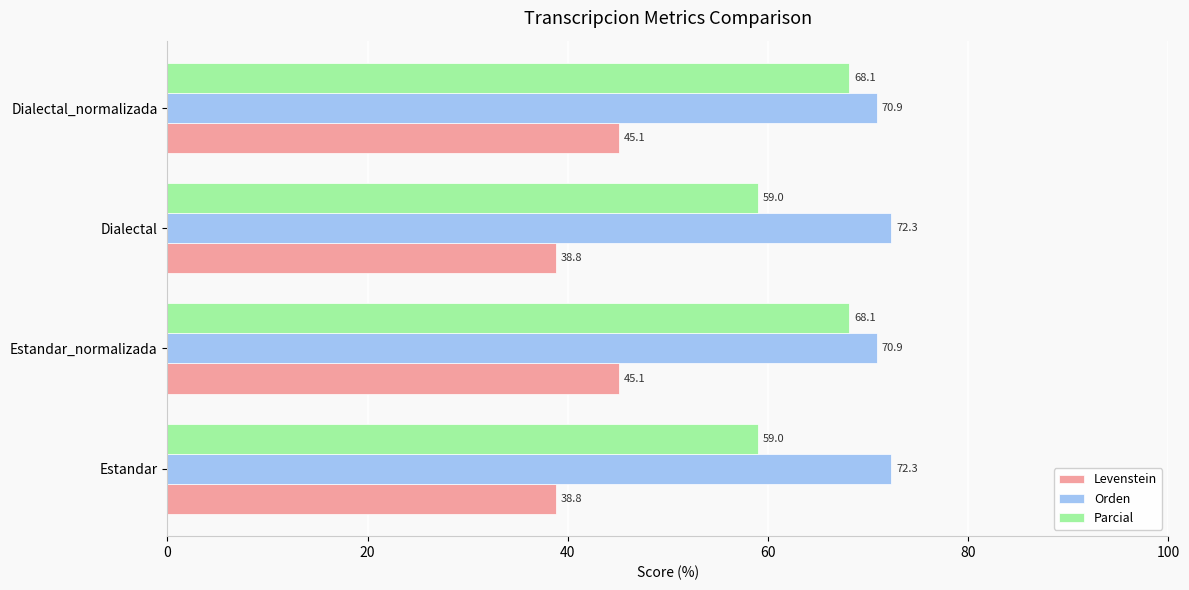

What is the total value across all series at Dialectal_normalizada?

184.1